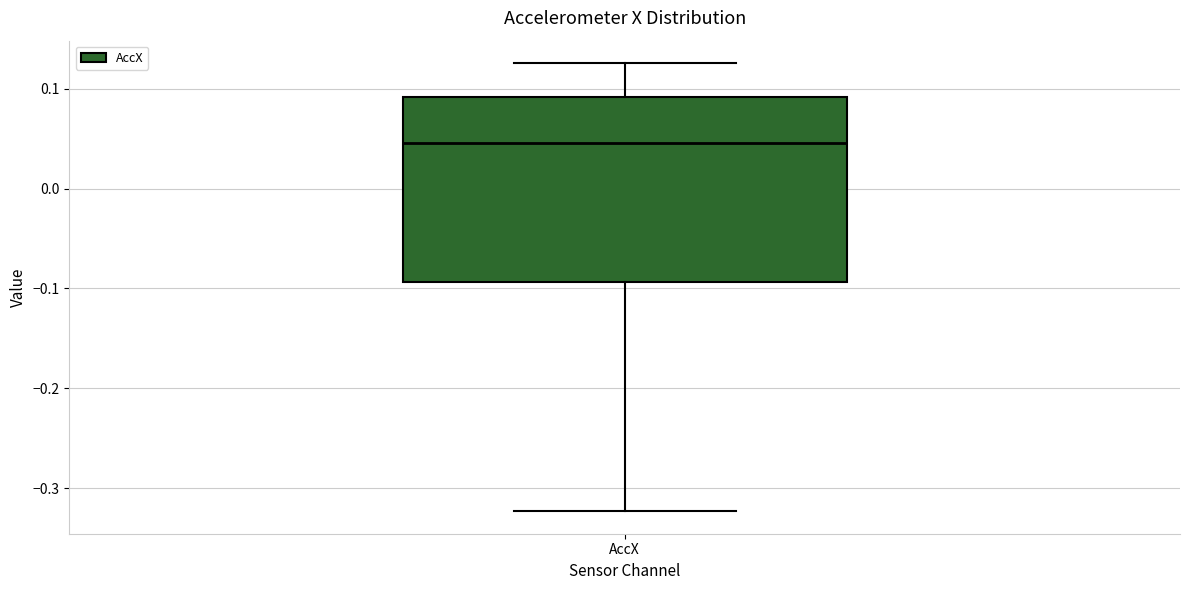

Where is the lower edge of the box for AccX on the y-axis? The values are not printed on the chart, so give them approximately, as read against the axis.

-0.09